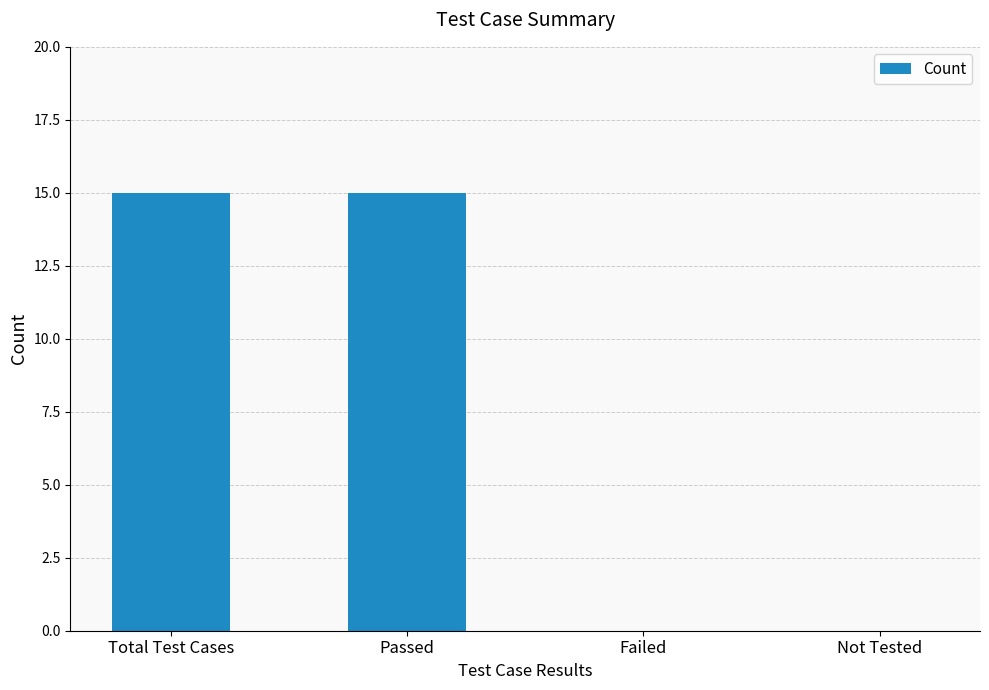

What is the sum of the values at Passed and Total Test Cases?

30